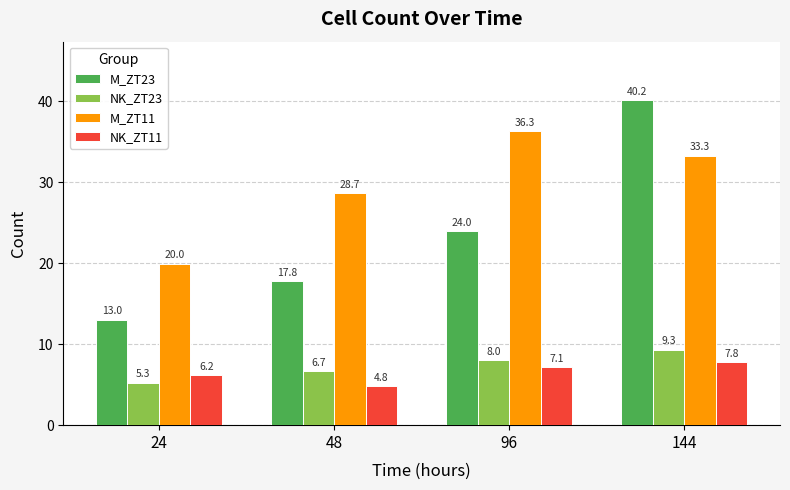

How many bars are there in total?

16